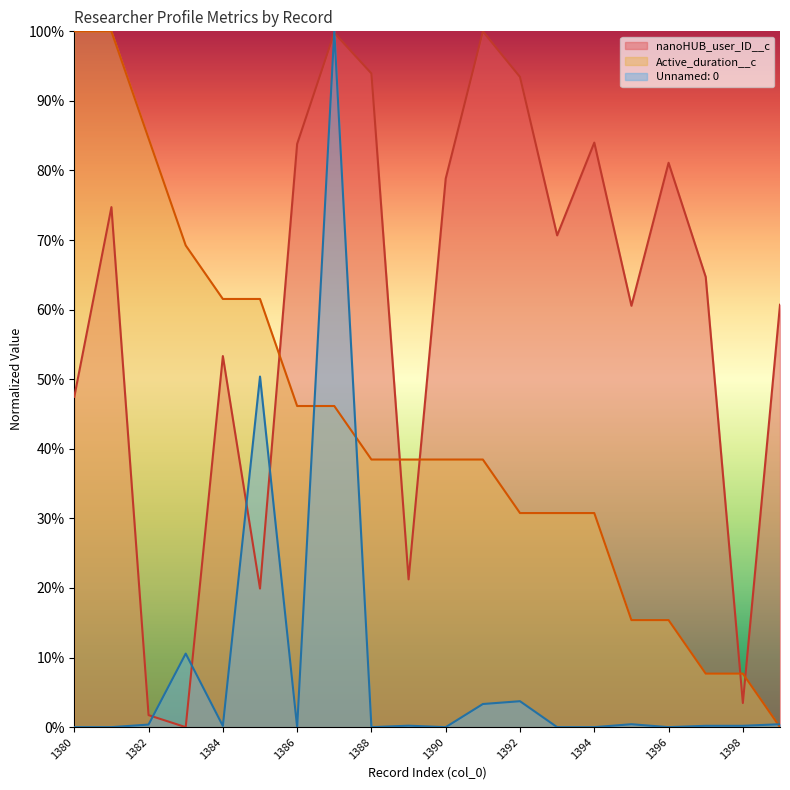

Which series has the largest total across all categories?

nanoHUB_user_ID__c